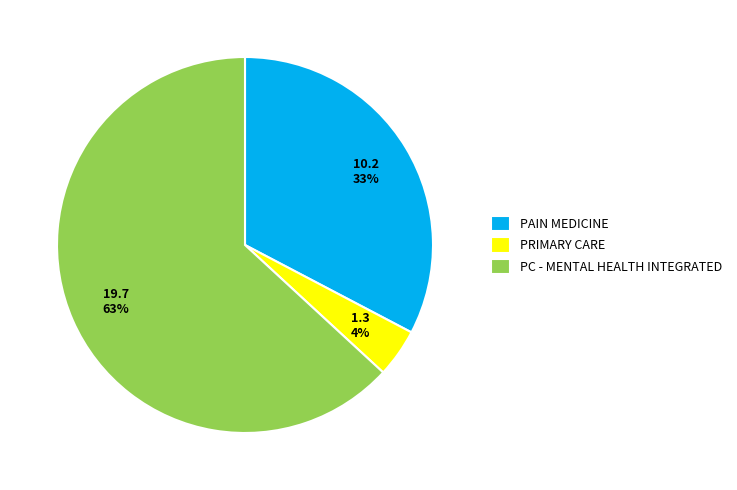

Which slice is the smallest?

PRIMARY CARE